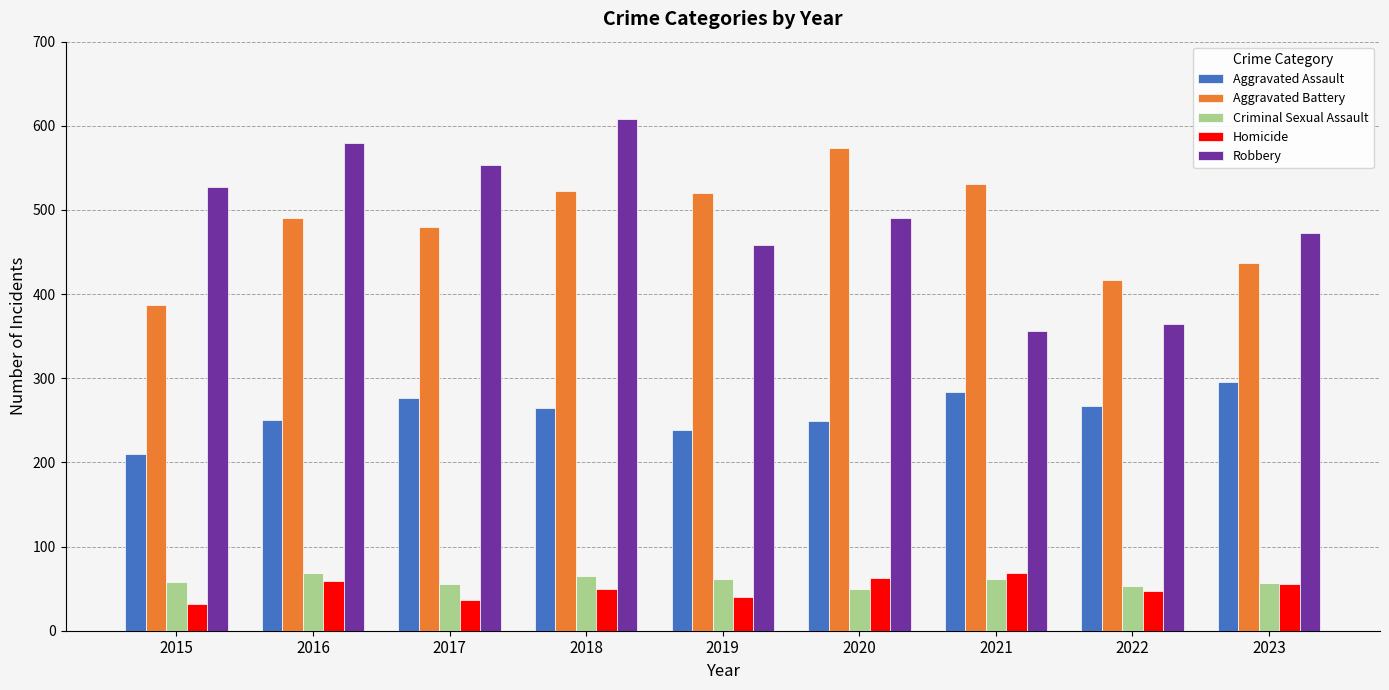

What is the value of the Homicide bar at the 9th from the left?

55